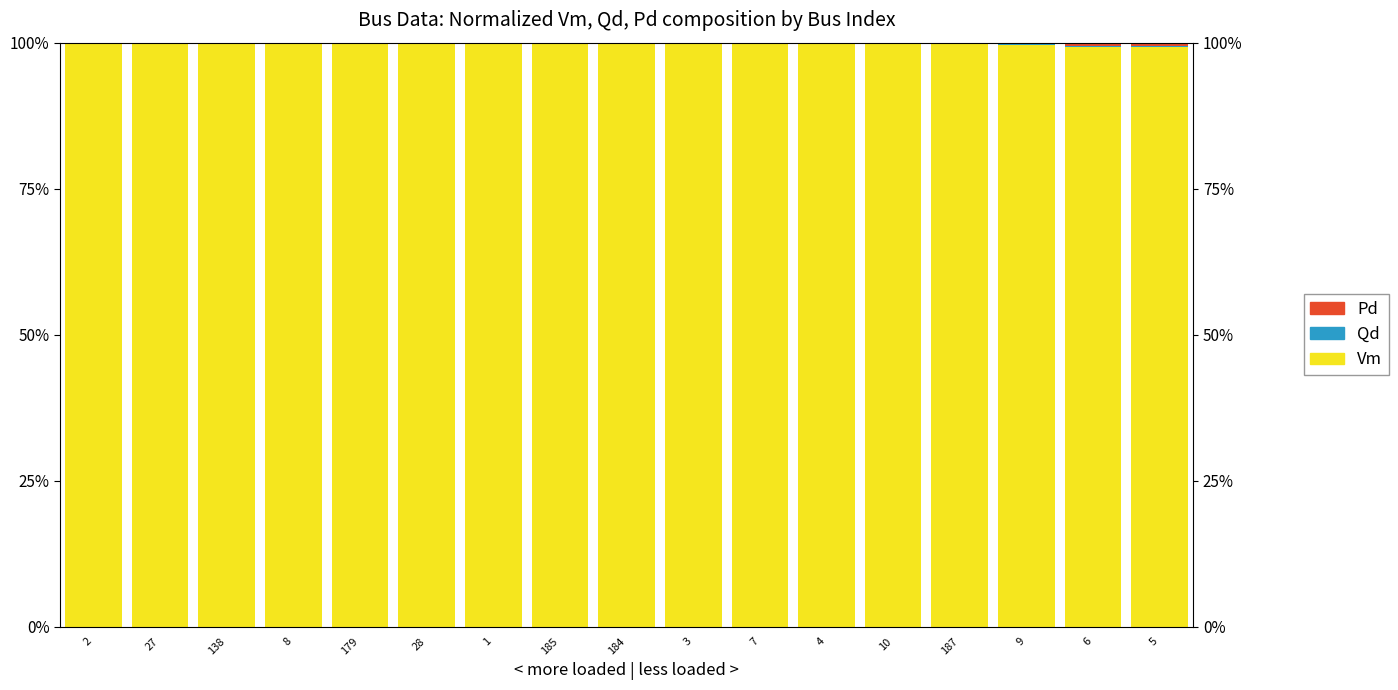

What is the label of the 4th bar from the right?

187